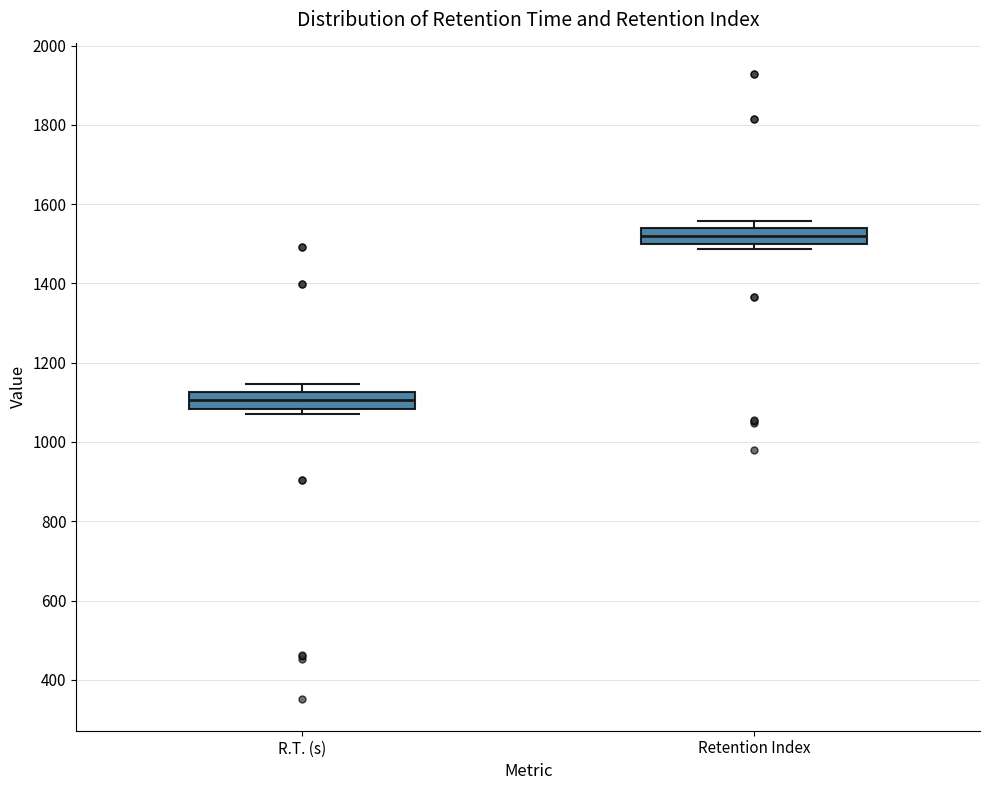

Where does the median line of the box for R.T. (s) sit on the y-axis? The values are not printed on the chart, so give them approximately, as read against the axis.

1100